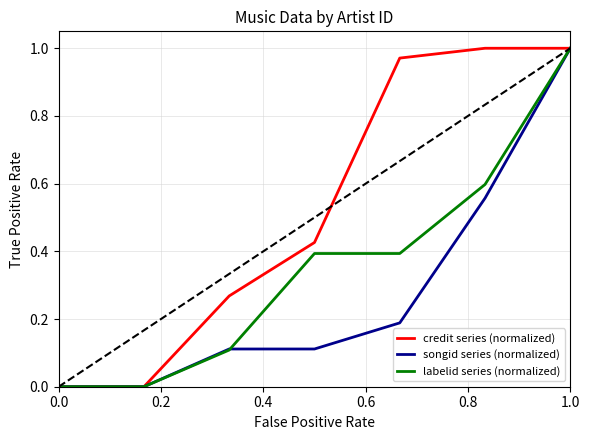

Does the chart have visible grid lines?

Yes